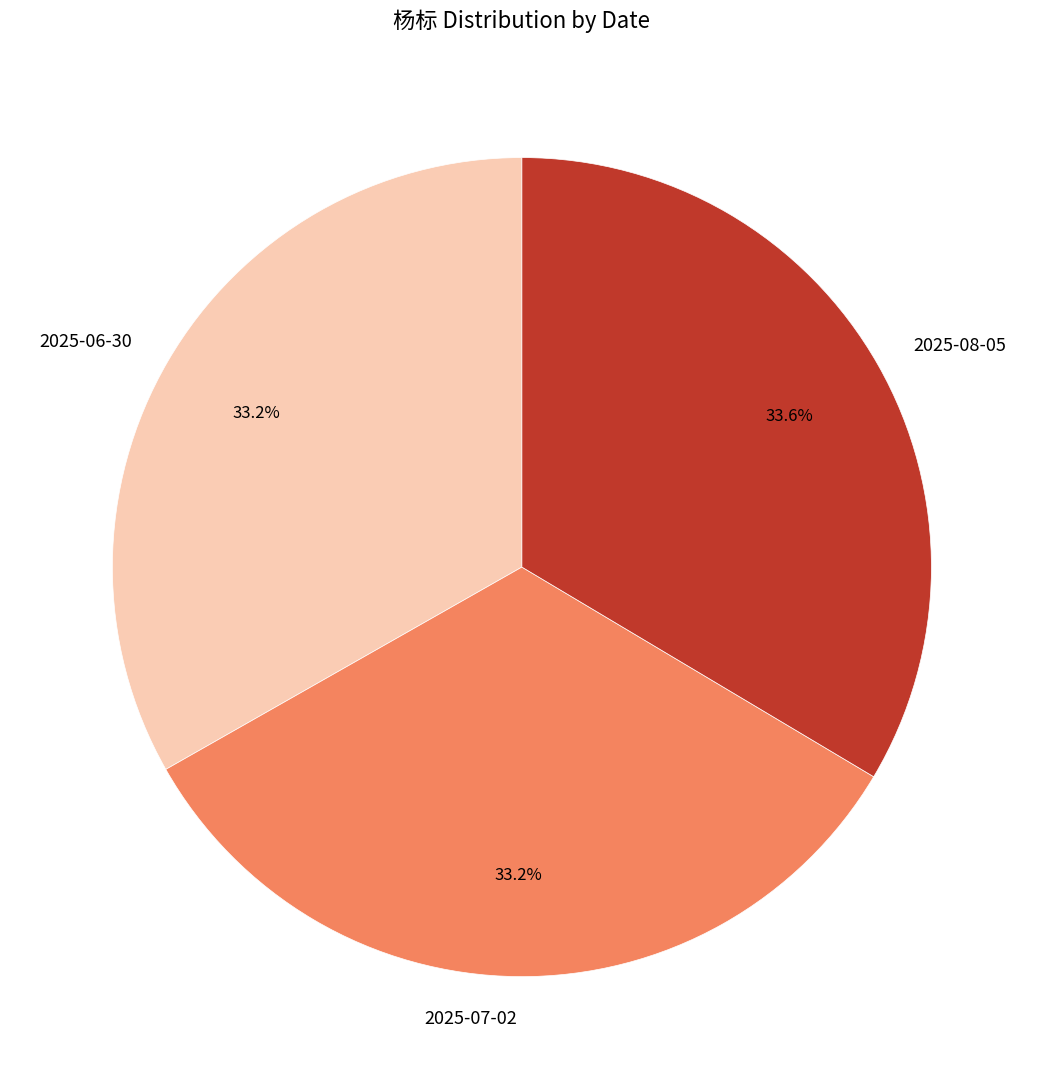

Is there any slice that represents more than half of the pie?

No